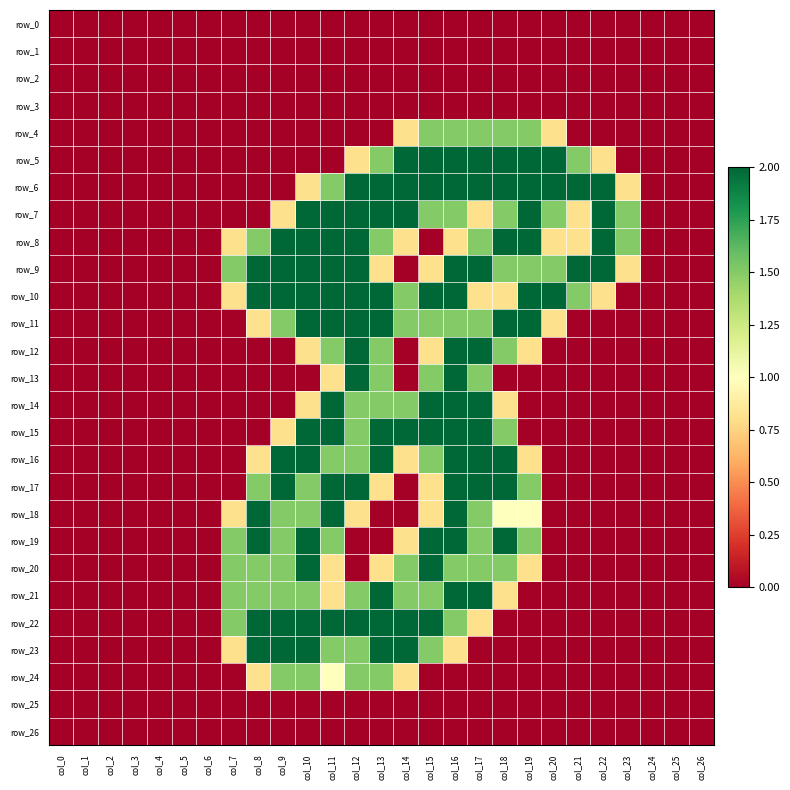

What is the average value of the row_15 series?

0.7